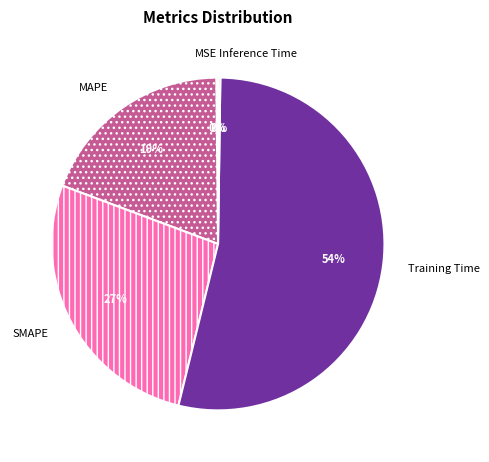

Does Training Time represent more than half of the total?

Yes